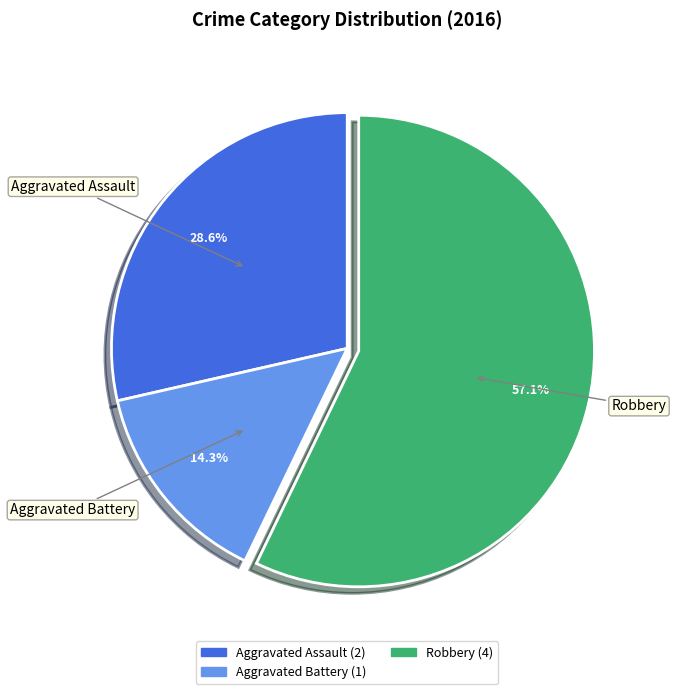

Does any single category account for the majority?

Yes